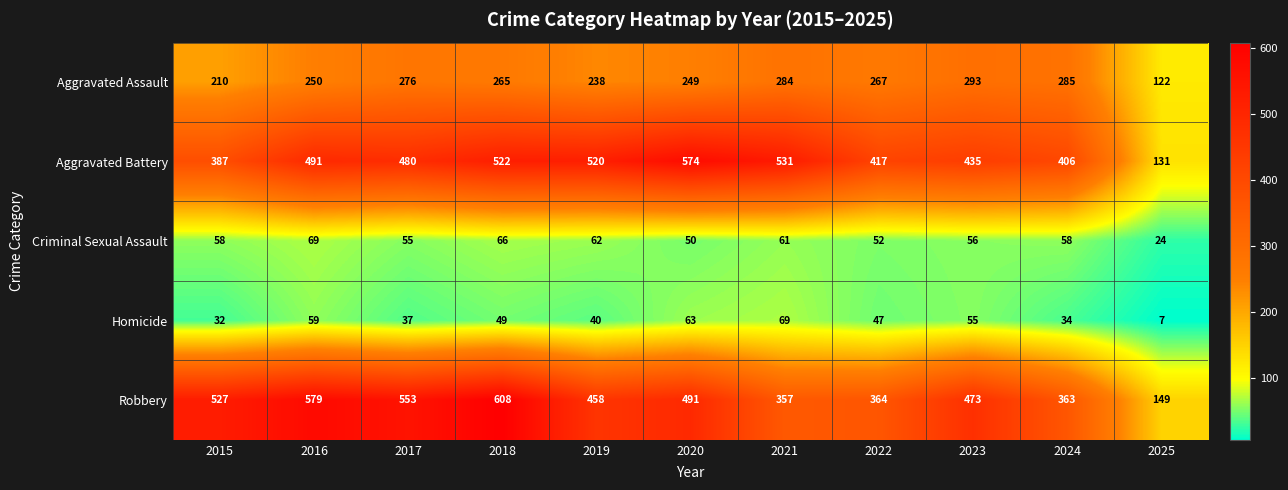

True or false: Homicide has a value of 49 at 2018.

True